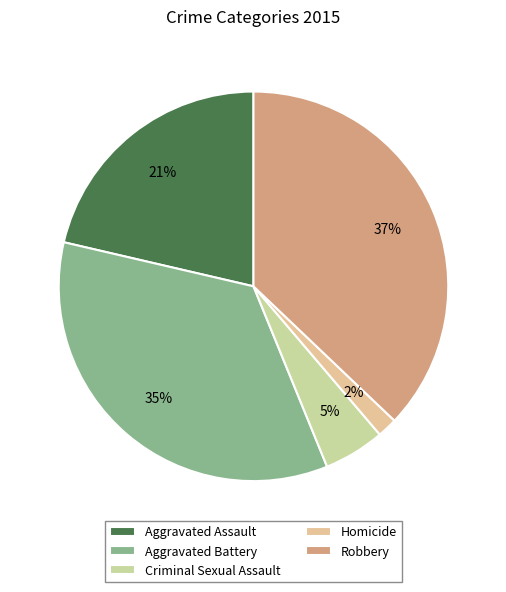

True or false: Aggravated Assault accounts for 16% of the total.

False